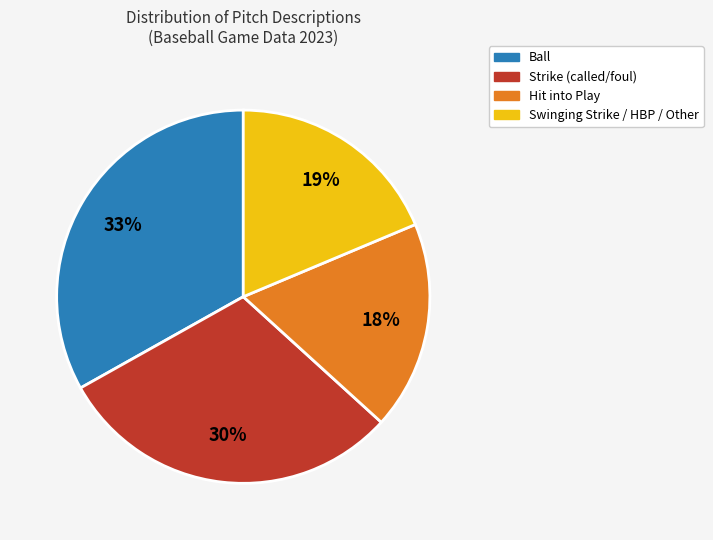

How many slices are in this pie chart?

4